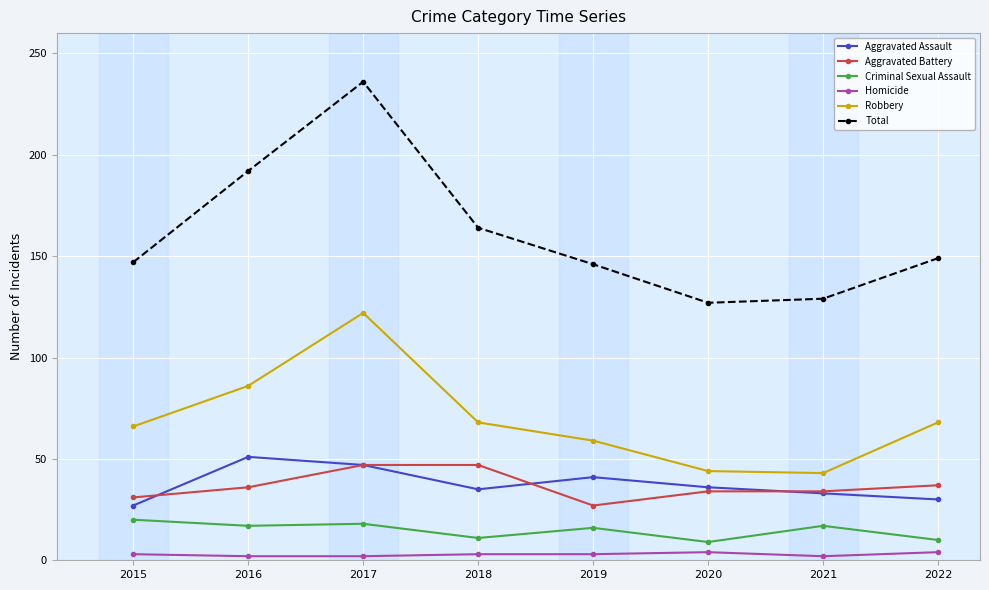

True or false: Criminal Sexual Assault and Homicide cross at least once.

False